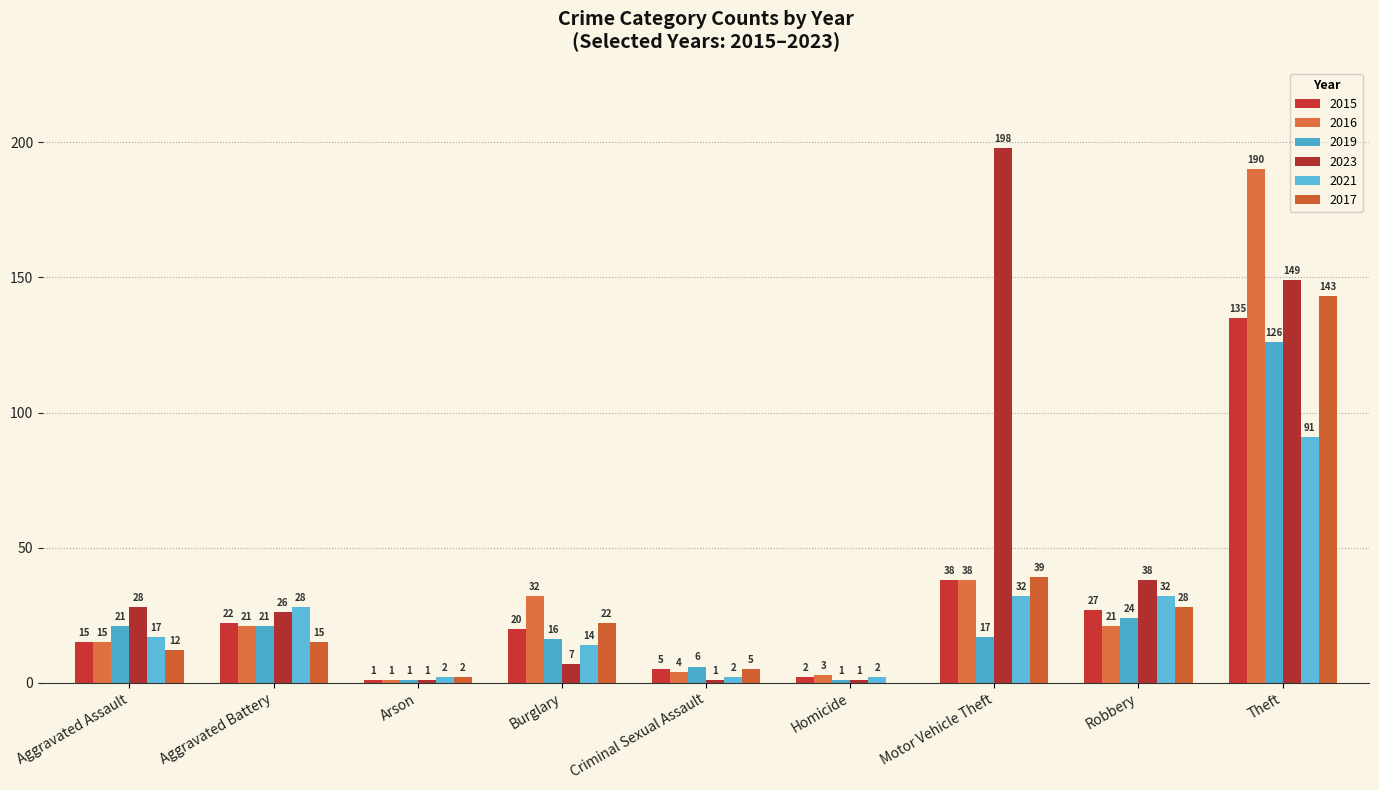

At which label does 2019 reach its minimum?

Arson